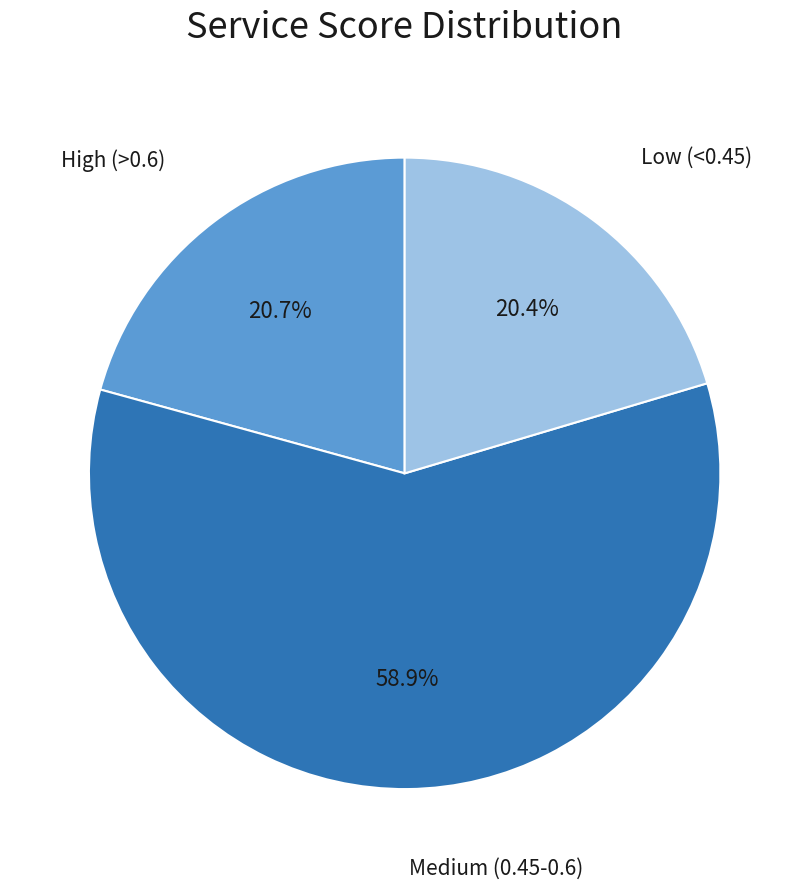

Is there any slice that represents more than half of the pie?

Yes